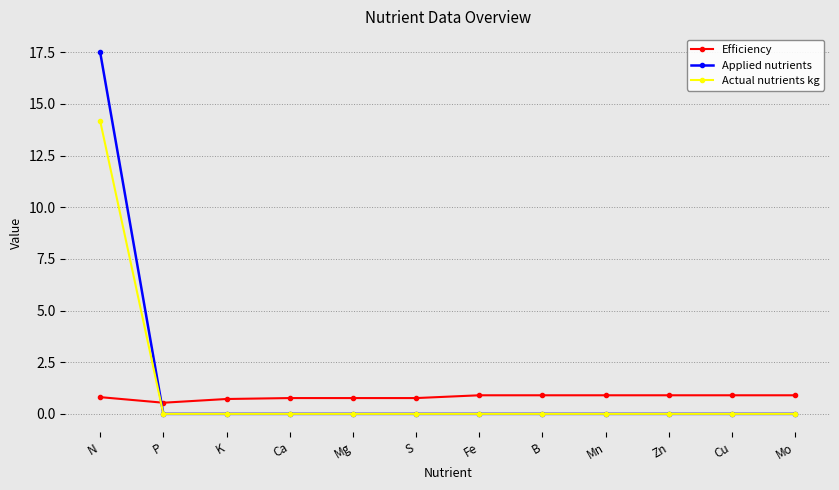

Which series has the largest range (max minus min)?

Applied nutrients